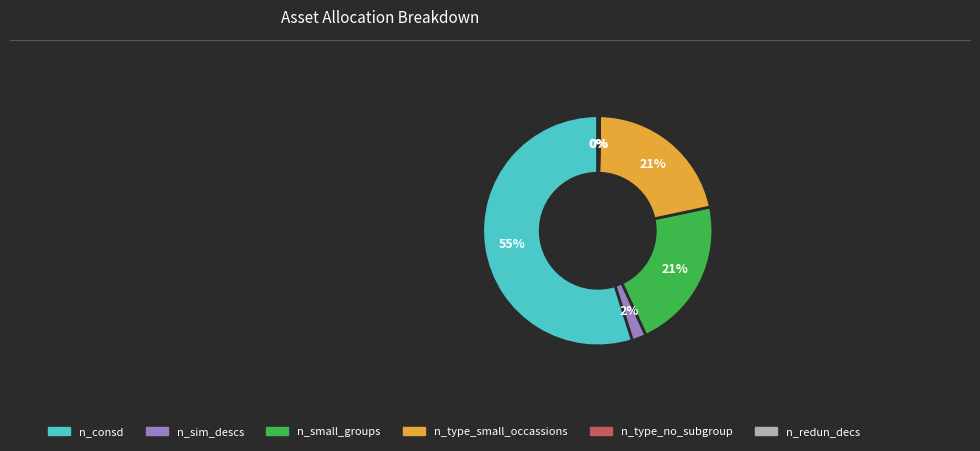

The n_small_groups slice represents 21% of the pie. True or false?

True